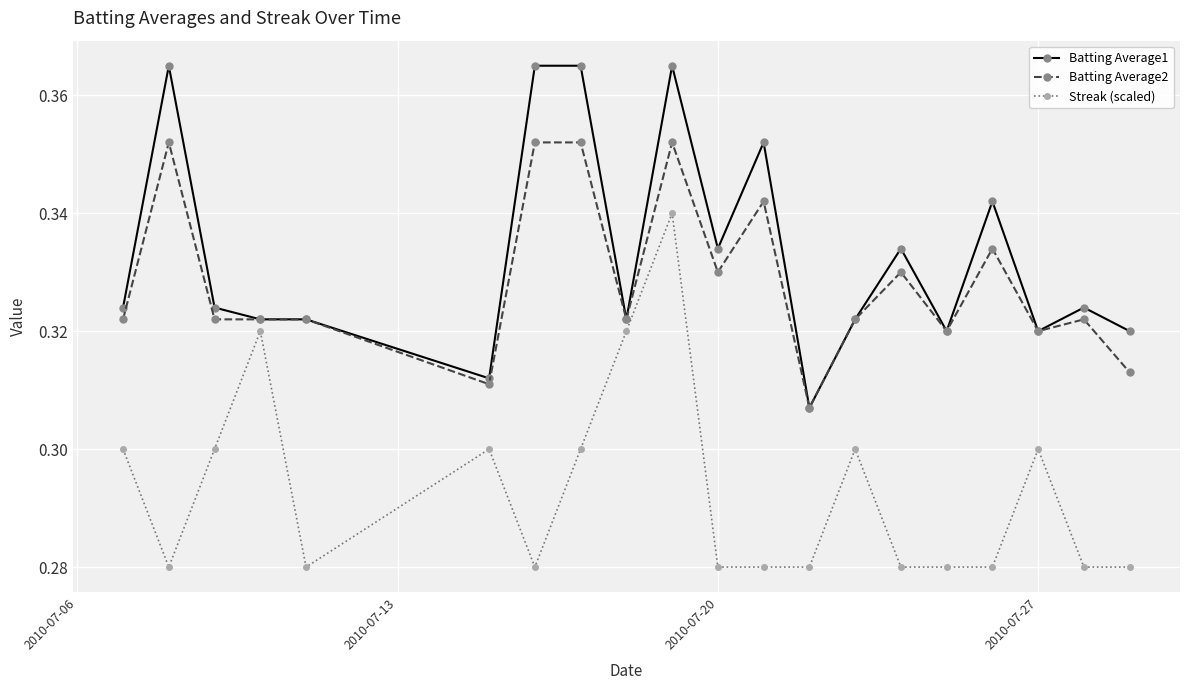

Rank the series by their maximum value, from highest to lowest.

Batting Average1, Batting Average2, Streak (scaled)